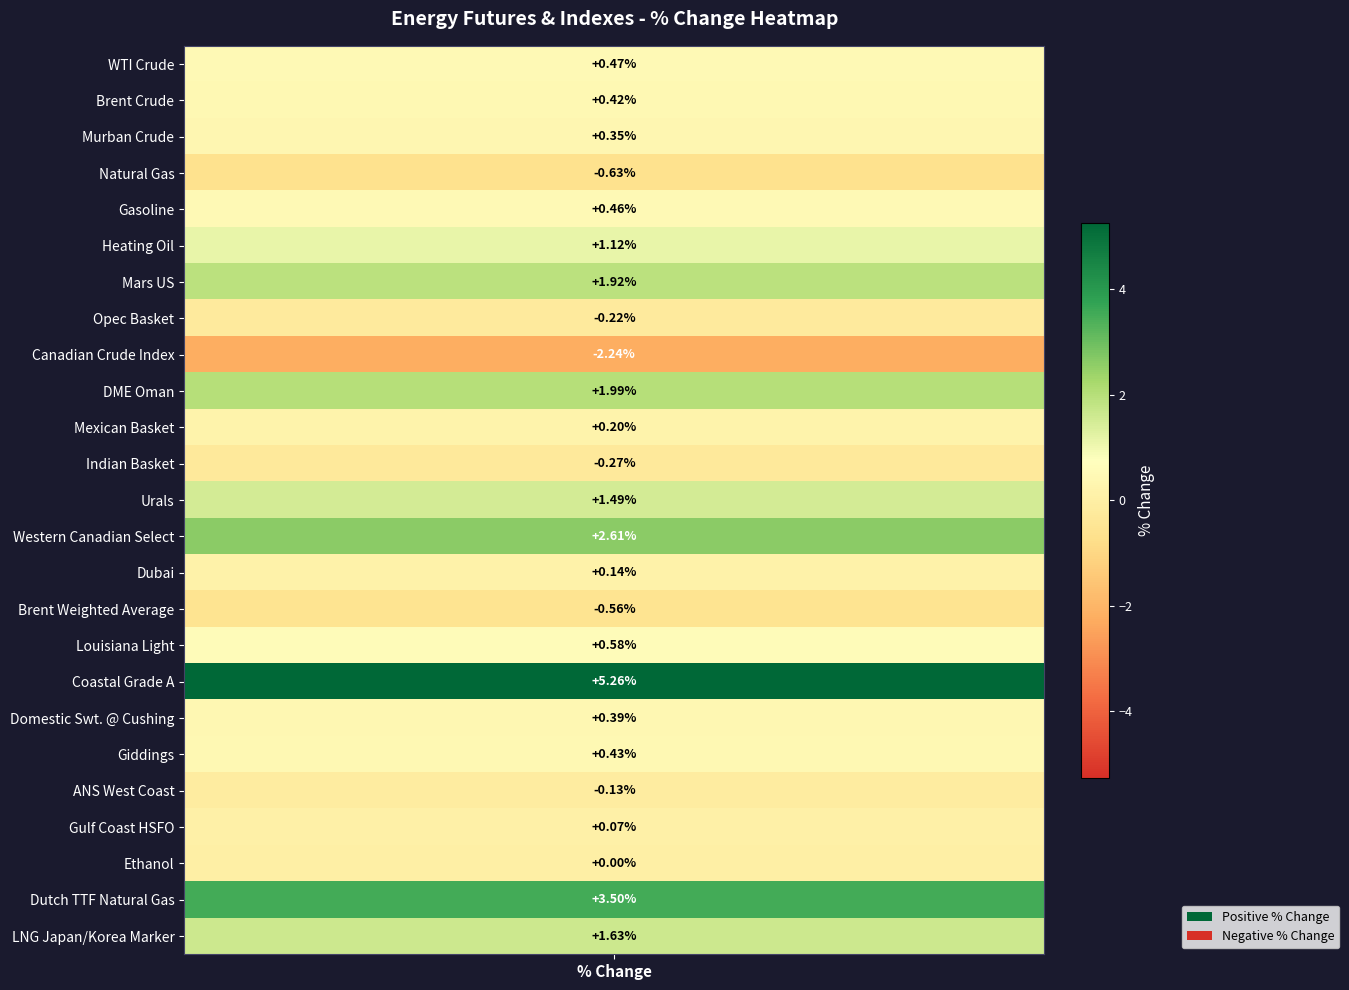

What is the smallest value displayed?

-2.2